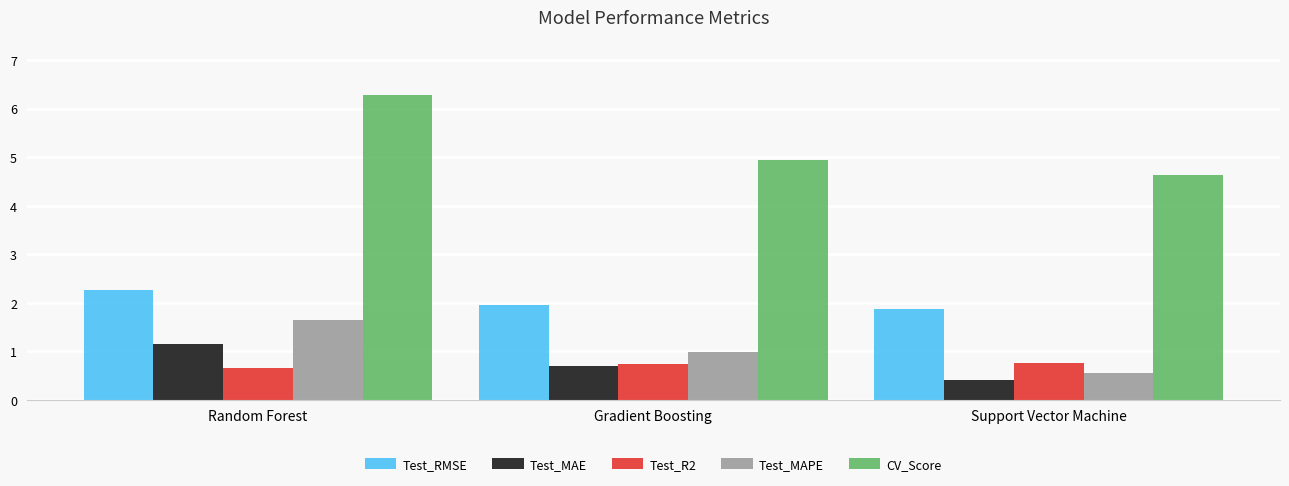

The Test_MAE series shows 1.1 at Random Forest. True or false?

True